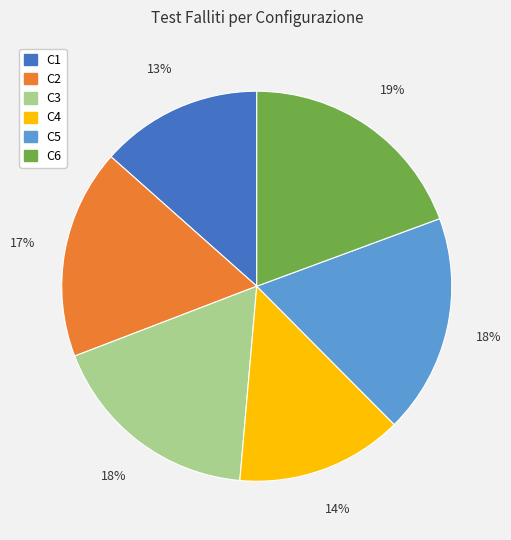

Which slice is the largest?

C6